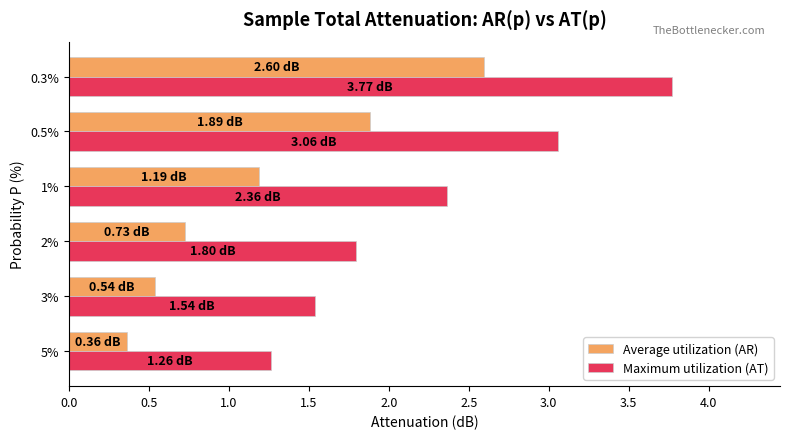

Which series has the largest total across all categories?

Maximum utilization (AT)